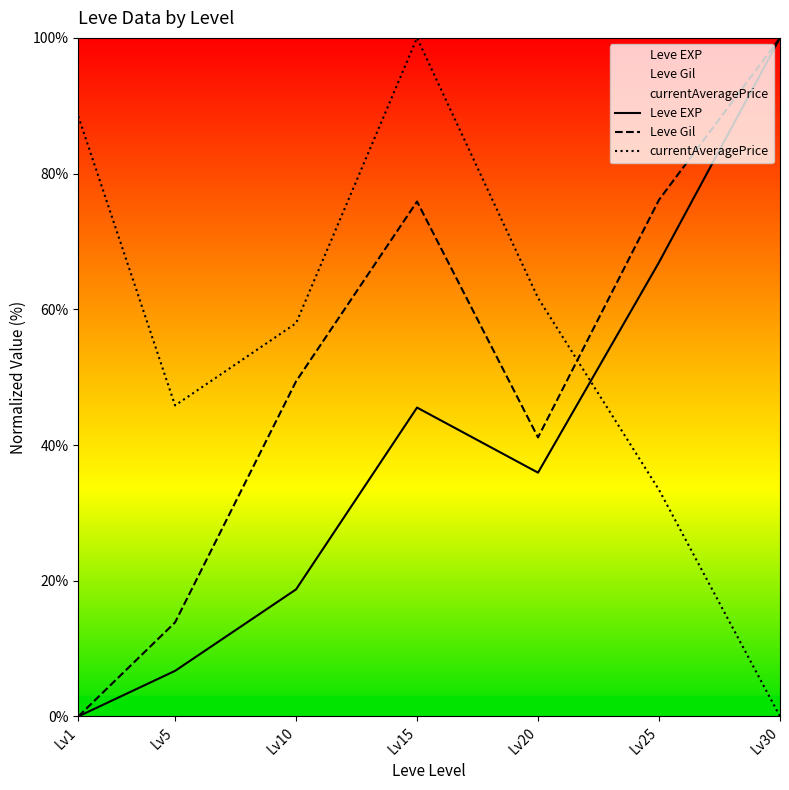

At which label is currentAveragePrice closest to 50?

Lv5